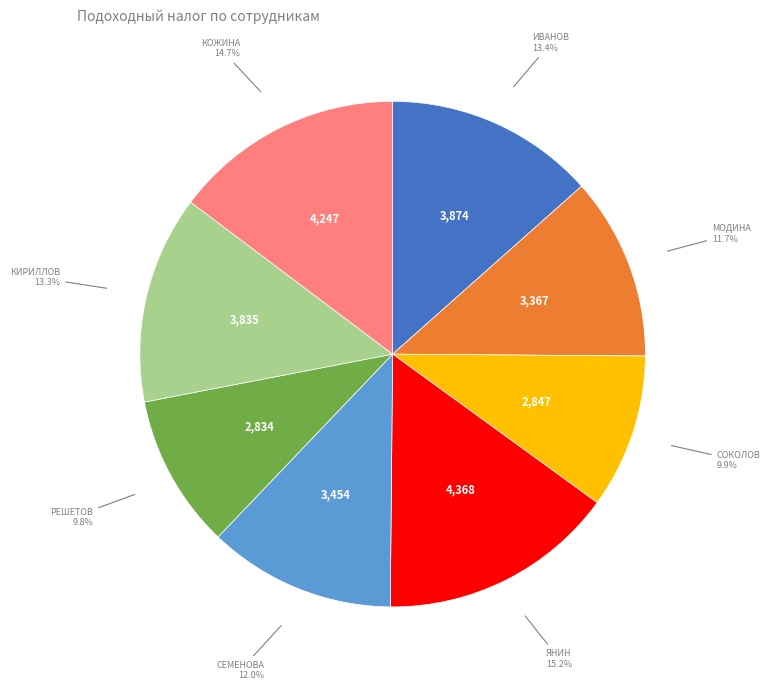

Does any single category account for the majority?

No